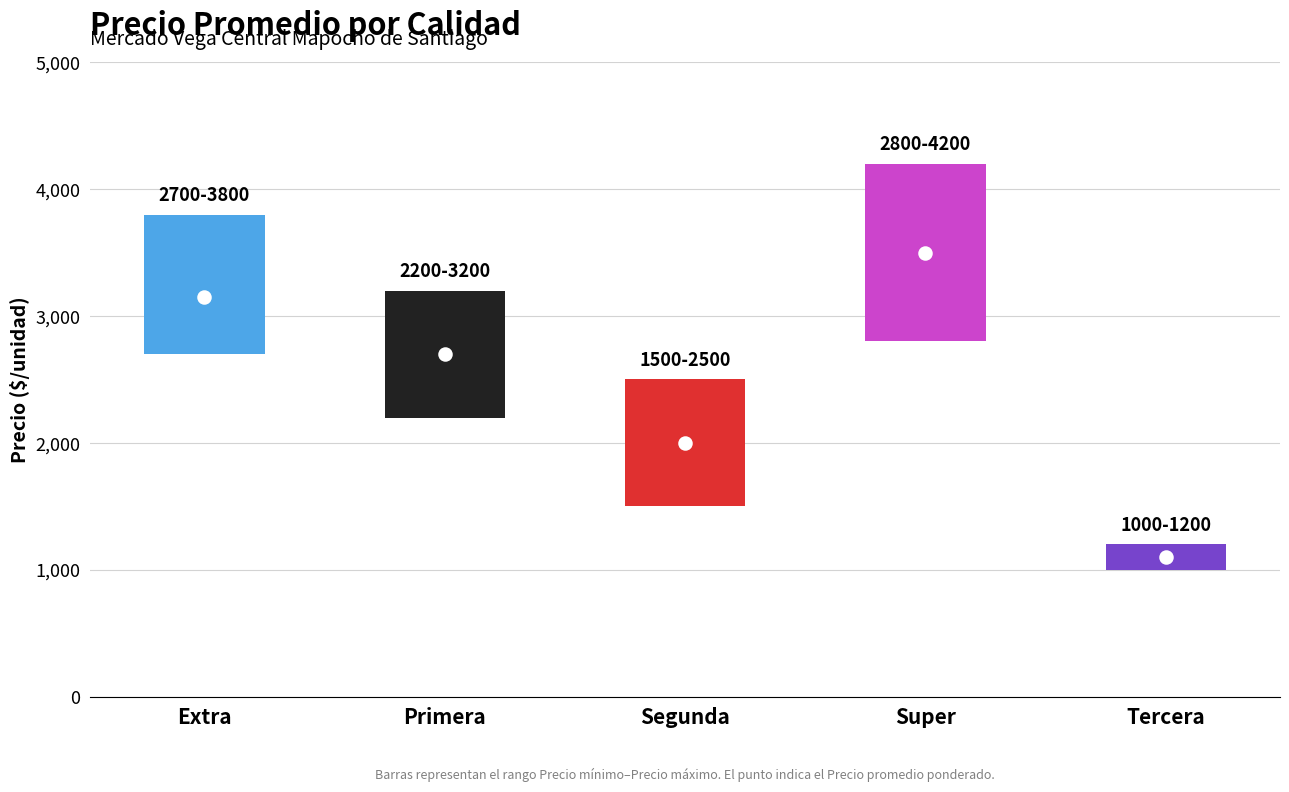

Which series has the largest total across all categories?

Precio máximo